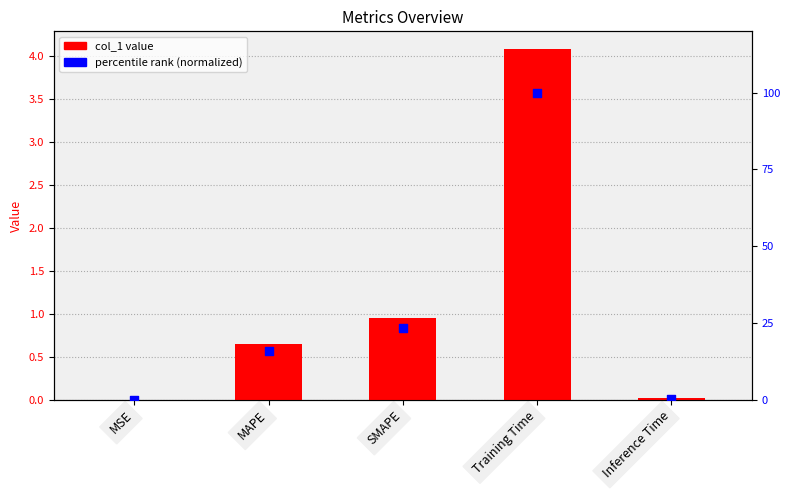

Which series reaches the maximum Y coordinate?

percentile (normalized)